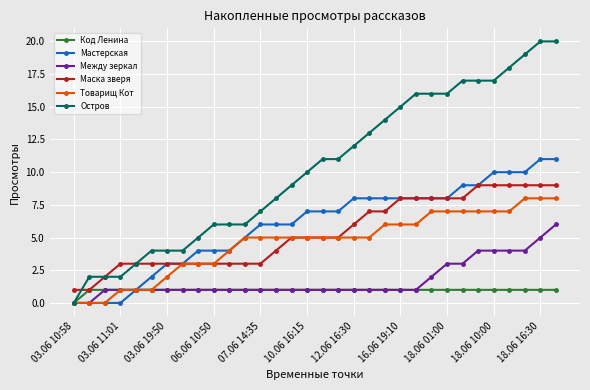

Count the number of categories in the chart.

32